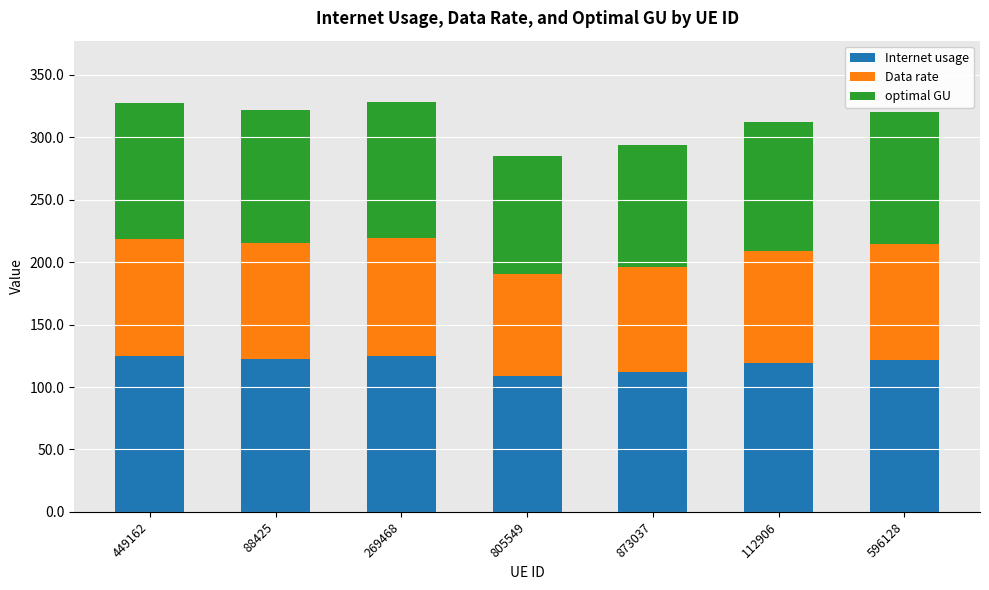

What is the highest value of the Internet usage series?

125.0